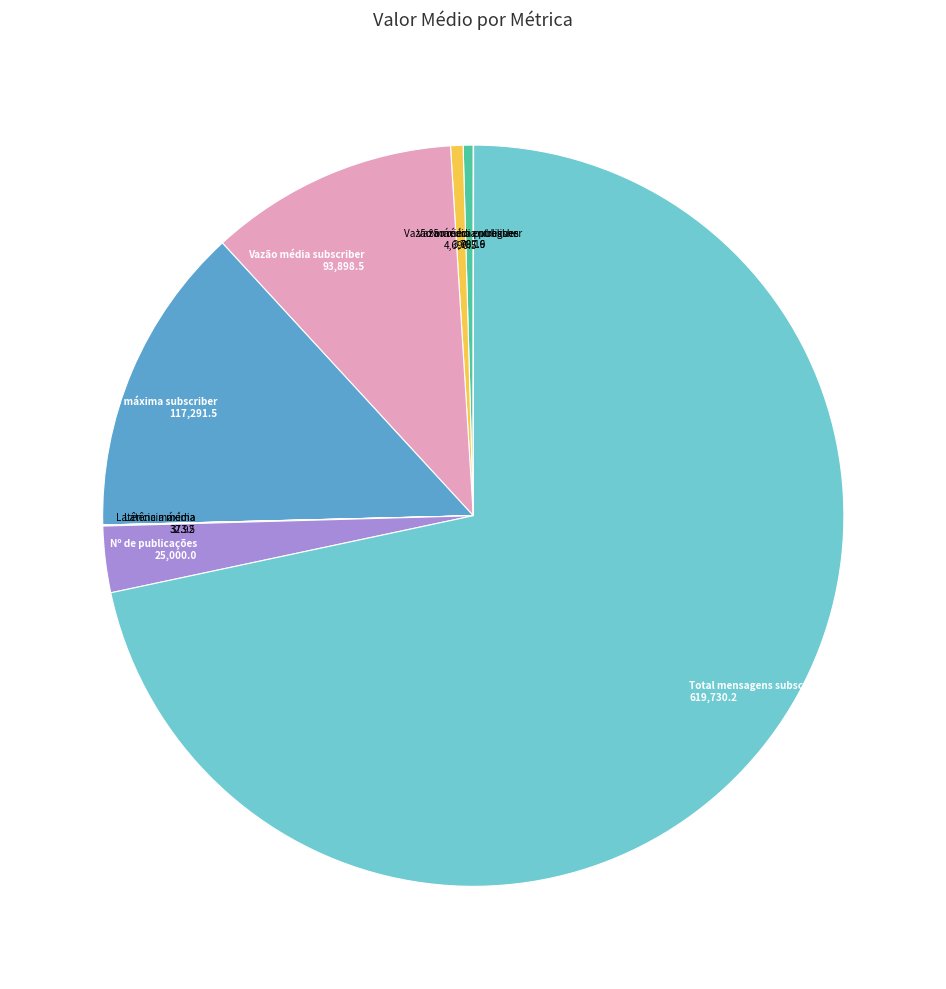

Is there any slice that represents more than half of the pie?

Yes